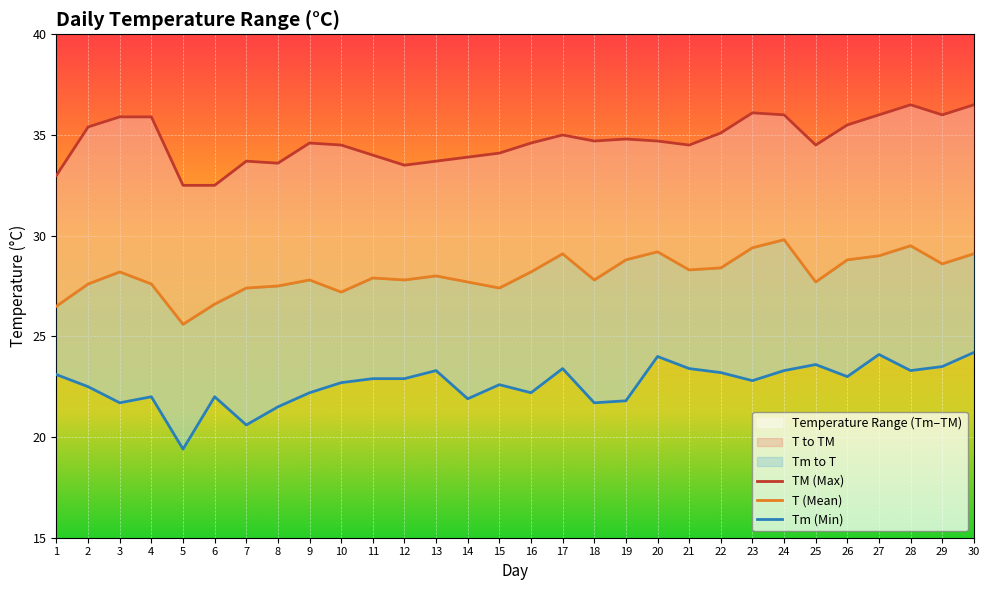

True or false: Tm and TM cross at least once.

False